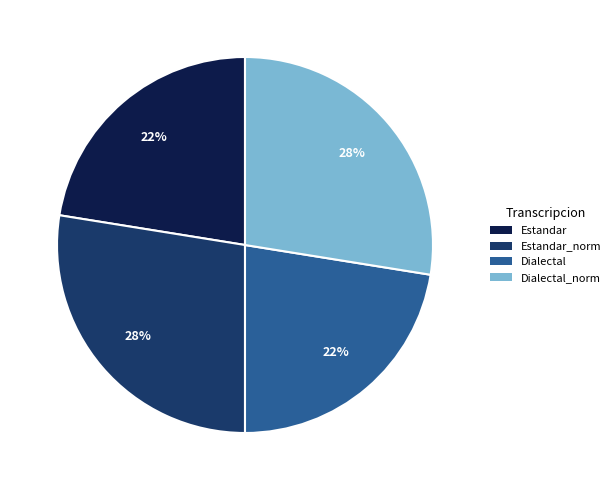

To the nearest percent, what is the average slice percentage?

25%